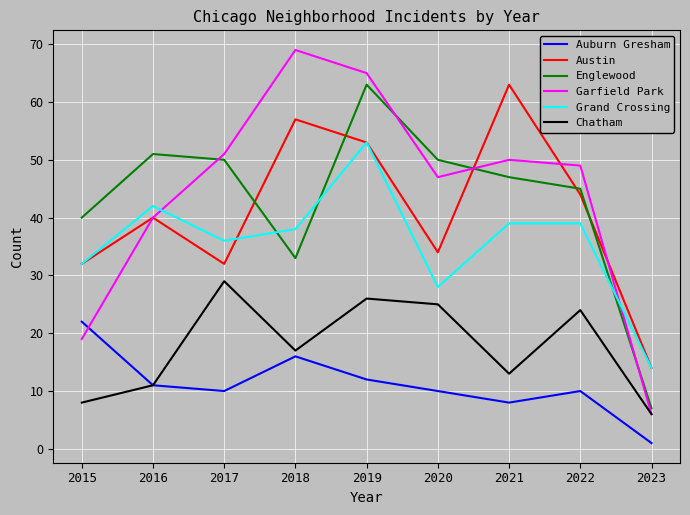

The value of Grand Crossing at 2020 is 15. True or false?

False